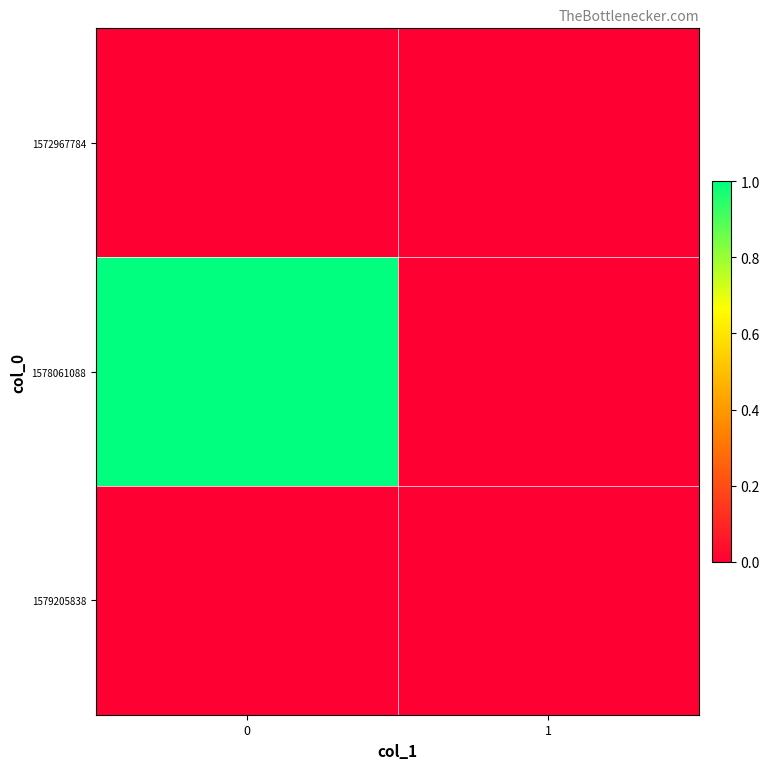

Reading left to right, what are all the values shown in this chart?

1572967784: 0=0	1=0
1578061088: 0=1	1=0
1579205838: 0=0	1=0